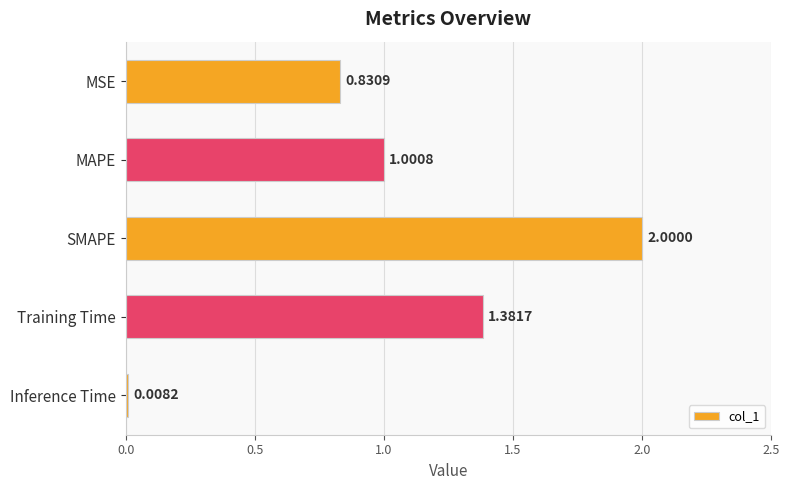

Does the chart contain any negative values?

No